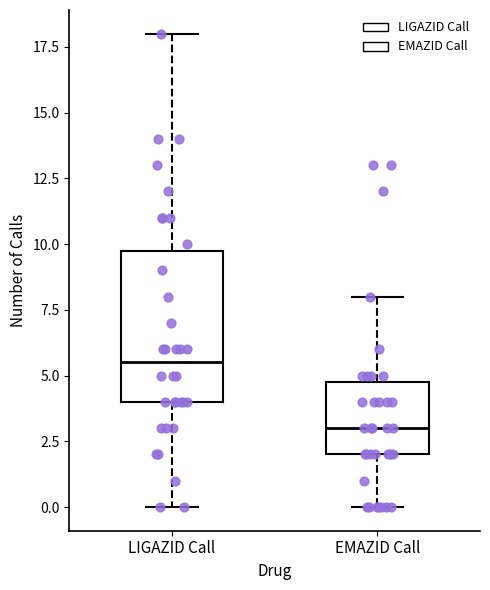

Which box is the tallest, from its lower edge to its upper edge?

LIGAZID Call